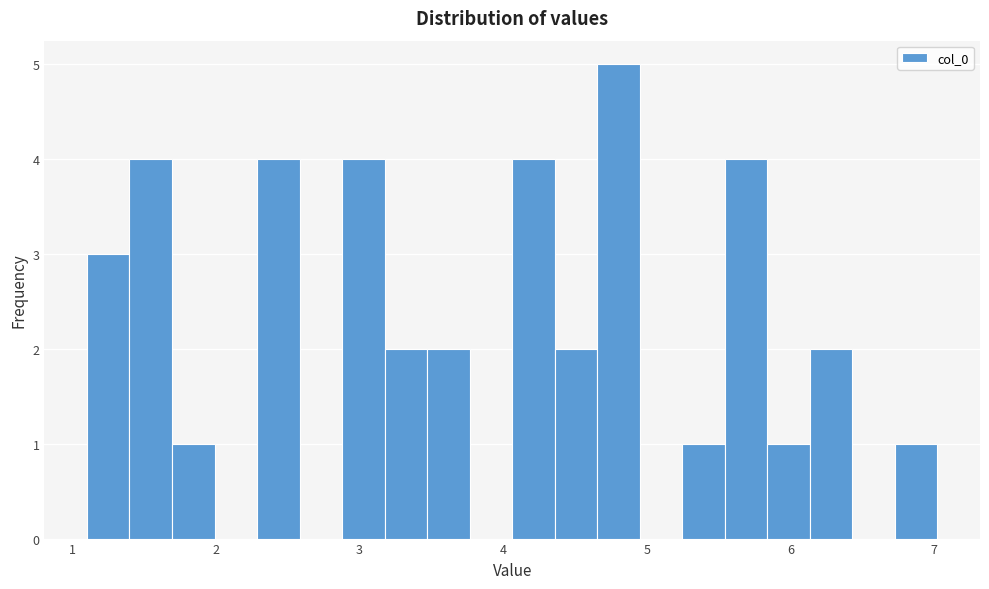

Read against the x-axis, roughly where is the centre of the tallest bar?

4.8